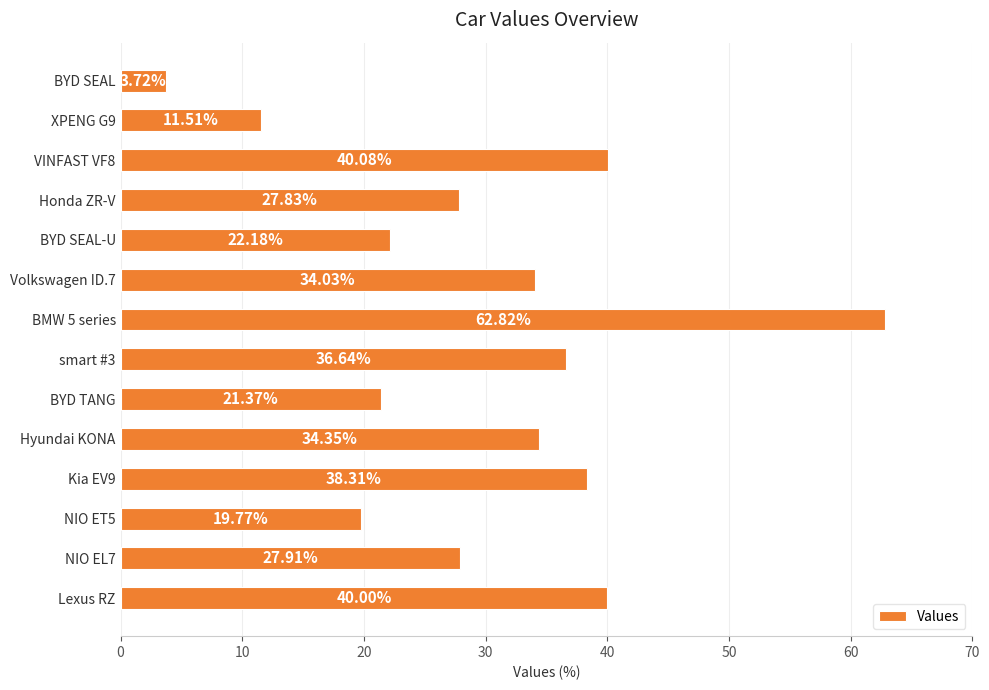

Rank the categories by value from highest to lowest.

BMW 5 series, VINFAST VF8, Lexus RZ, Kia EV9, smart #3, Hyundai KONA, Volkswagen ID.7, NIO EL7, Honda ZR-V, BYD SEAL-U, BYD TANG, NIO ET5, XPENG G9, BYD SEAL